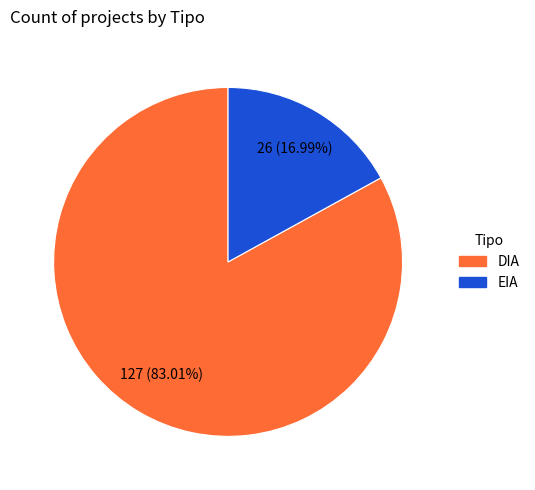

To the nearest percent, what is the difference between the EIA and DIA slice percentages?

66%